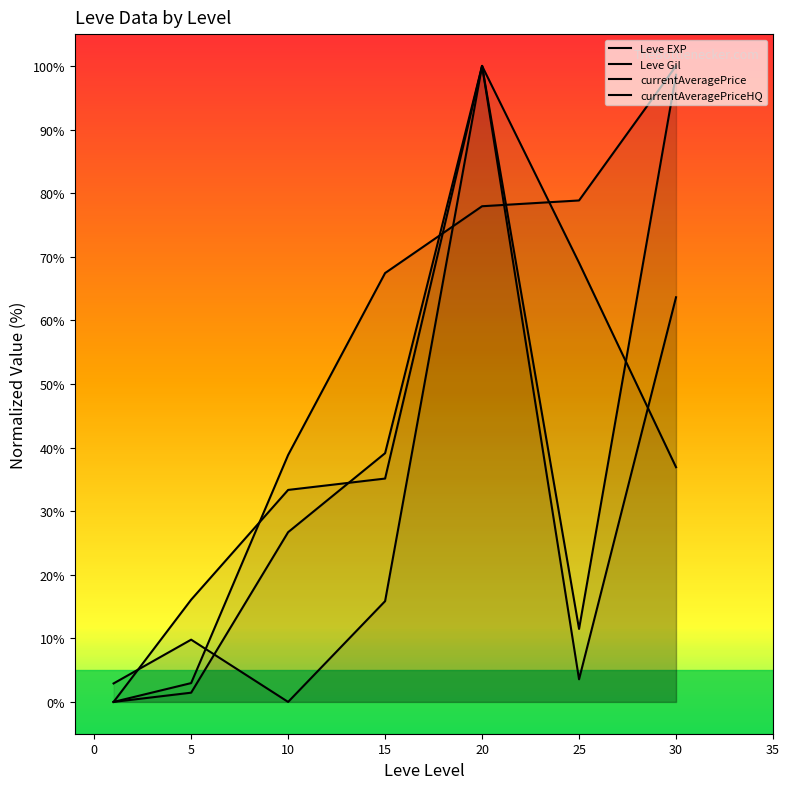

What is the value of the Leve Gil point at the 4th from the left?

35.1